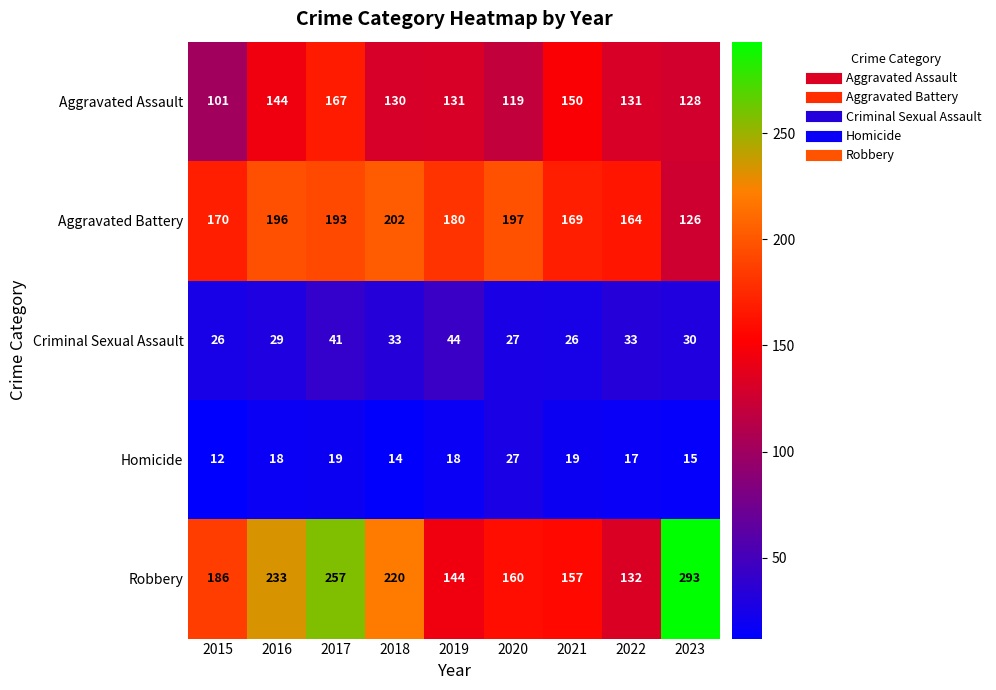

What value does the Robbery series have at 2017, to the nearest 10?

260